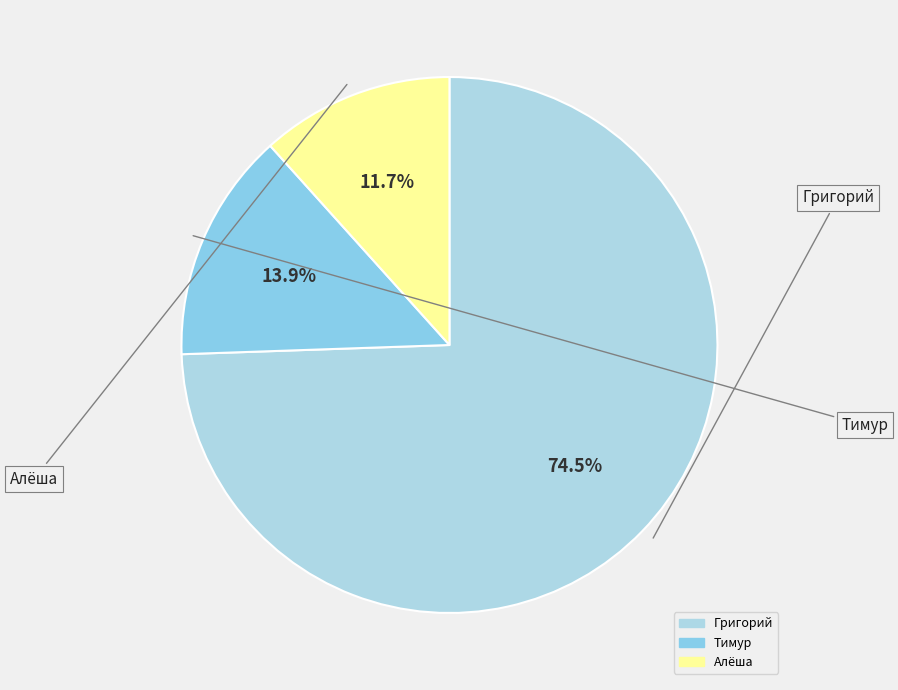

What is the smallest slice in the pie chart?

Алёша